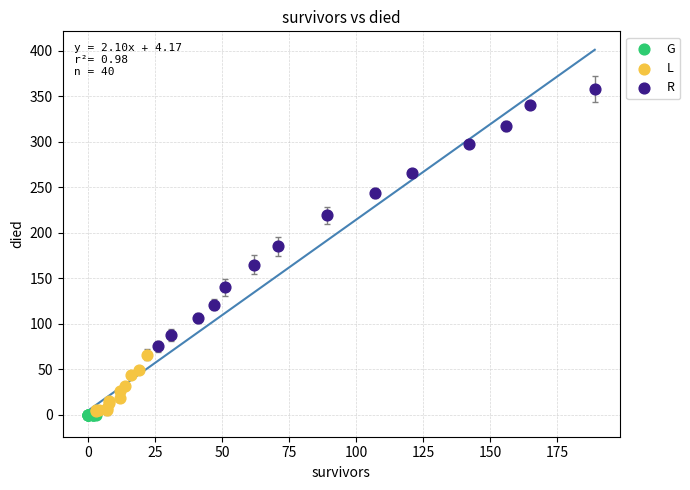

Which series has the largest Y range (max minus min)?

R